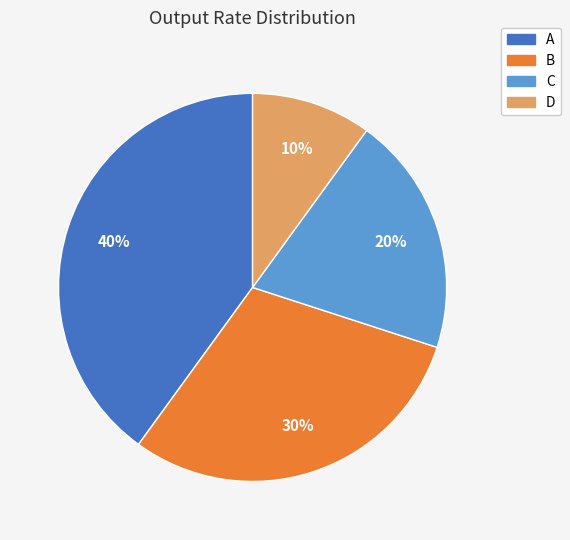

To the nearest percent, what percentage of the pie is D?

10%